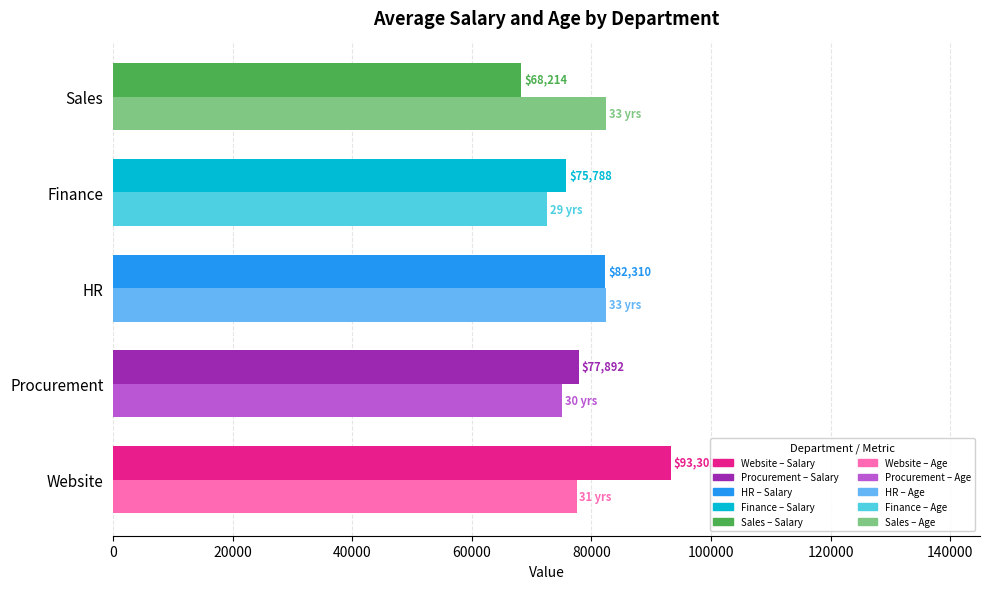

What is the maximum value shown in the chart?

93302